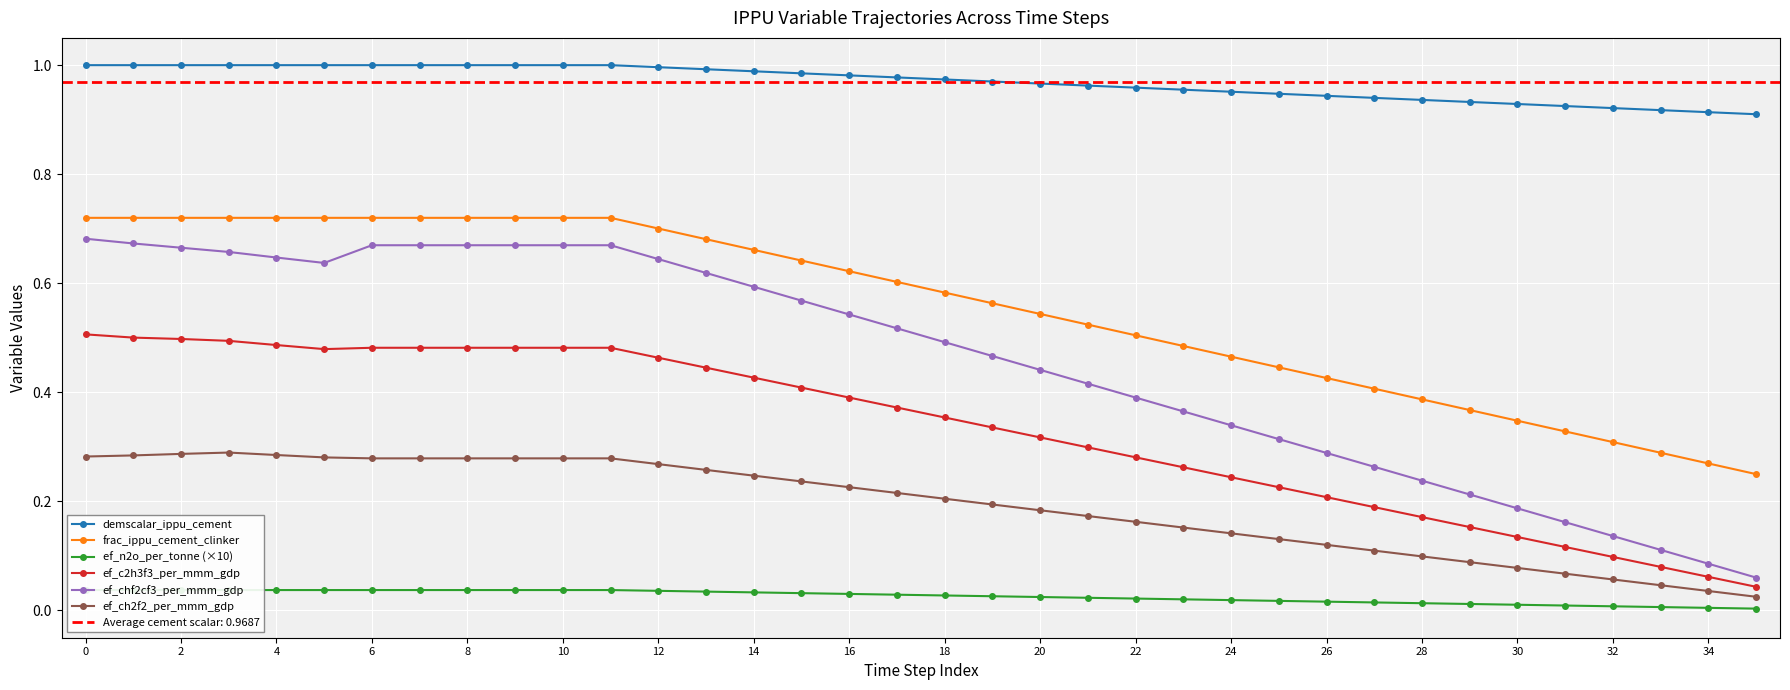

Which series has the largest range (max minus min)?

ef_chf2cf3_per_mmm_gdp